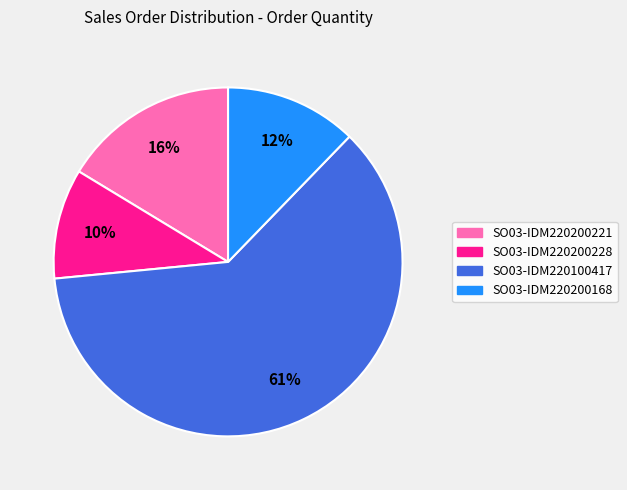

Which slice is the largest?

SO03-IDM220100417